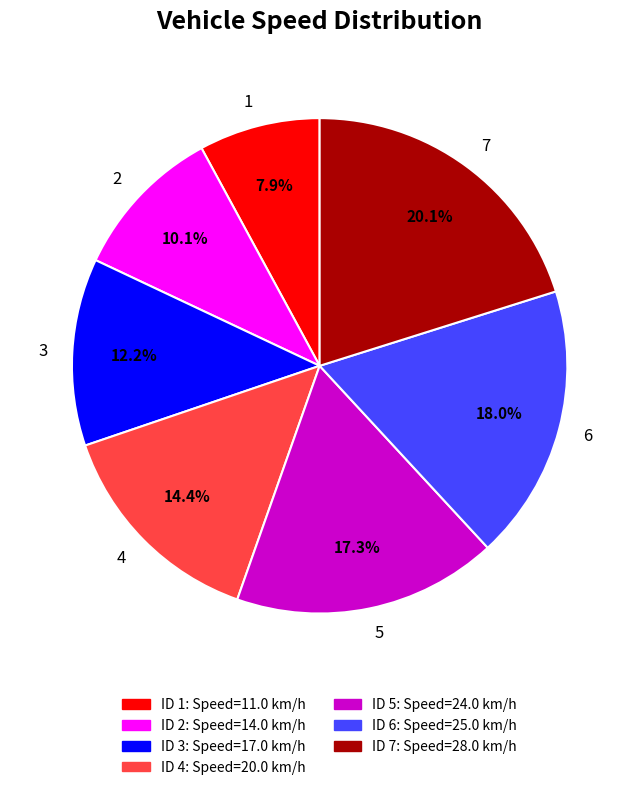

To the nearest percent, what is the difference between the 5 and 1 slice percentages?

9%